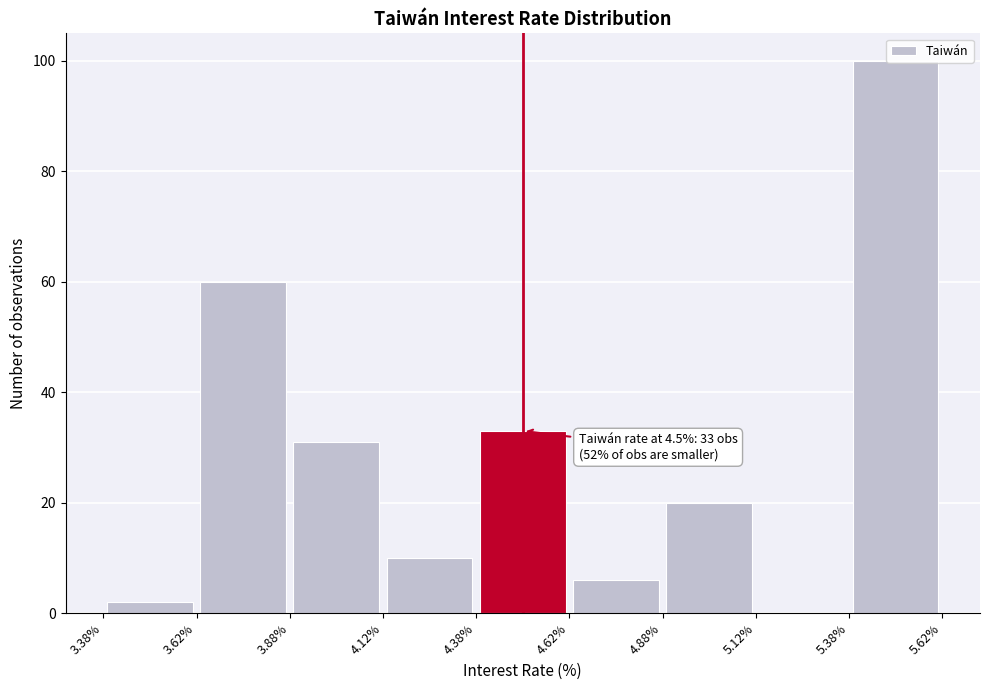

Which range on the x-axis has the tallest bar?

5.38% to 5.62%